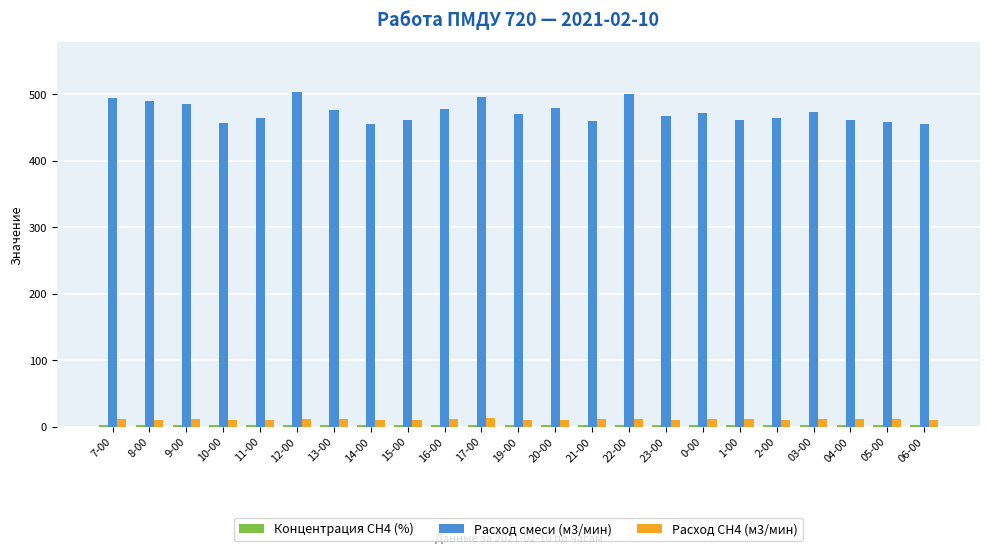

Which series has the widest spread of values?

Расход смеси (м3/мин)